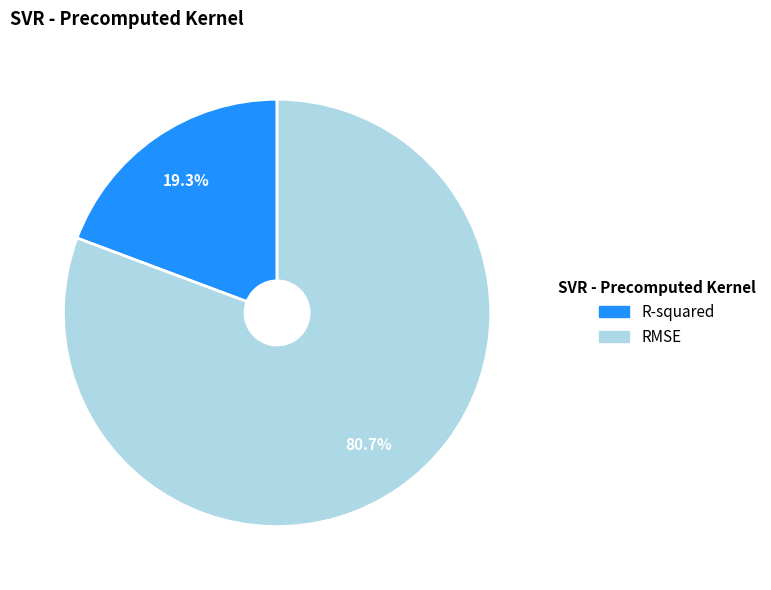

What percentage do RMSE and R-squared together represent?

100.0%